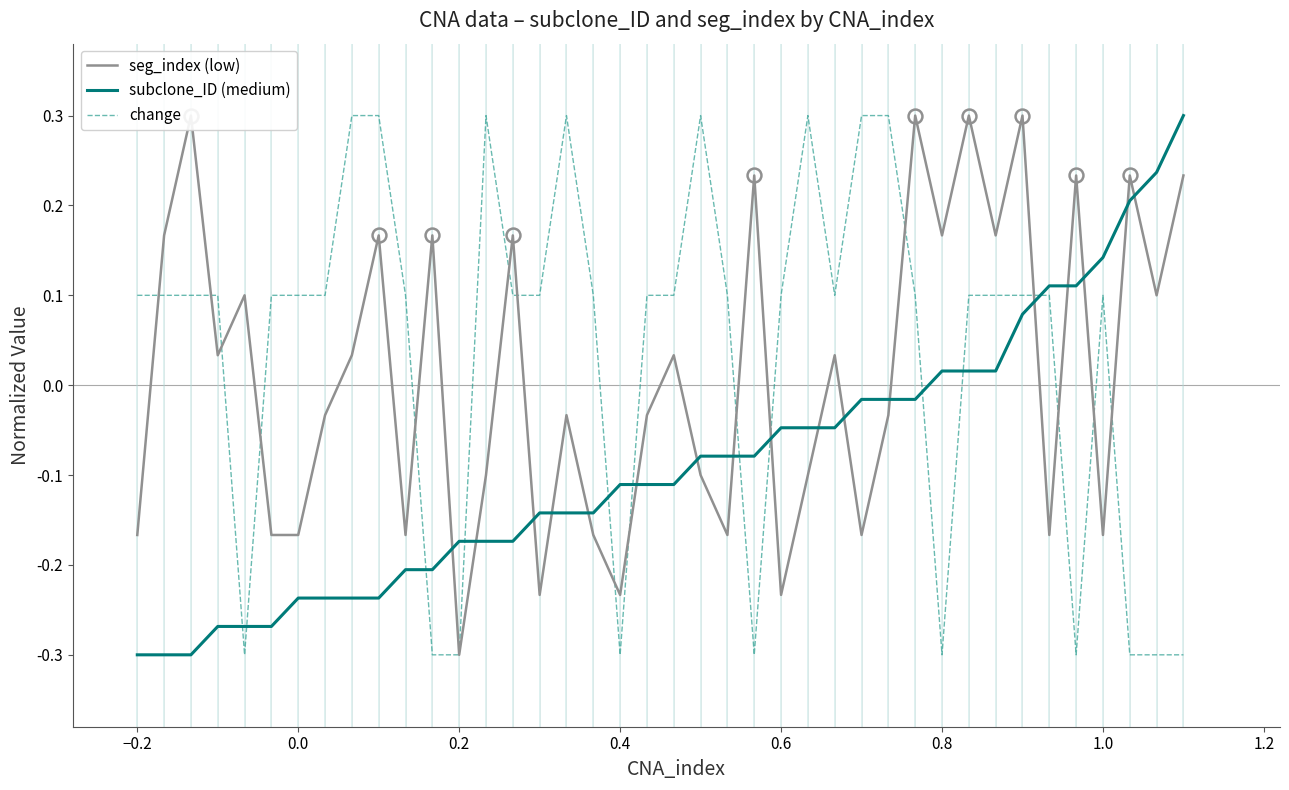

True or false: change has more than 0 points higher than both neighbors.

True